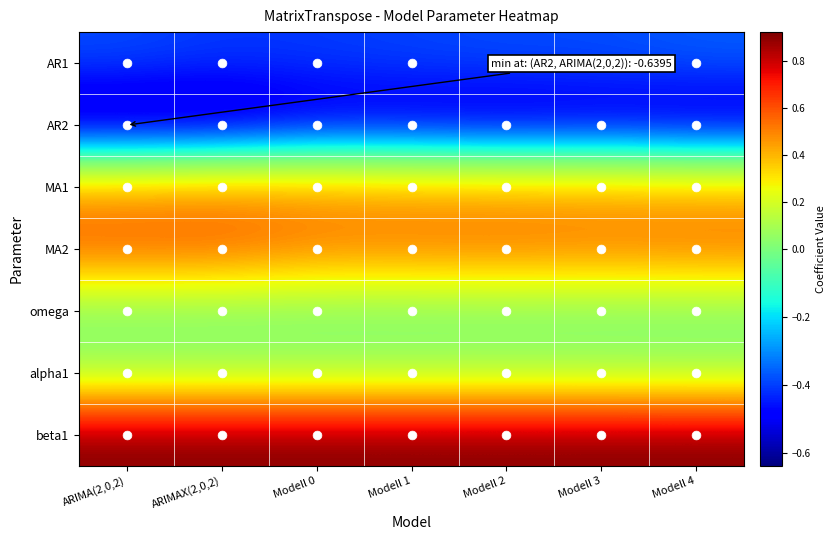

Which series has the largest total across all categories?

beta1